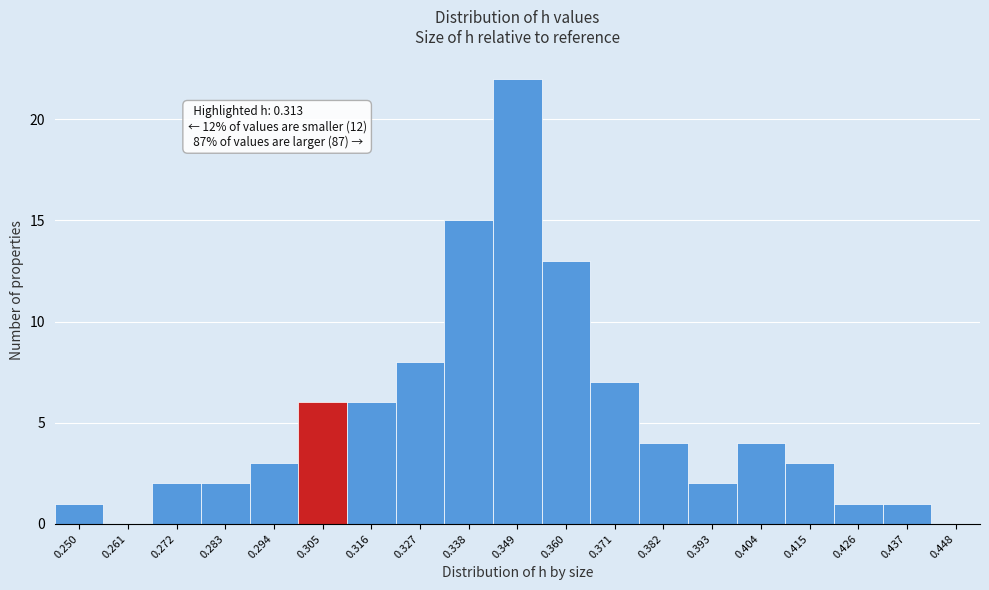

Reading right to left, what are all the values shown in this chart?

0.448=0	0.437=1	0.426=1	0.415=3	0.404=4	0.393=2	0.382=4	0.371=7	0.360=13	0.349=22	0.338=15	0.327=8	0.316=6	0.305=6	0.294=3	0.283=2	0.272=2	0.261=0	0.250=1